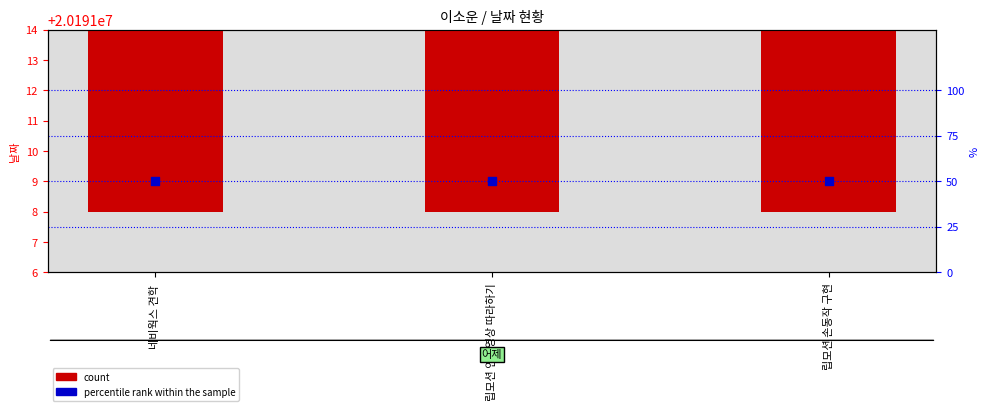

At how many categories does at least one series exceed 3924534?

3